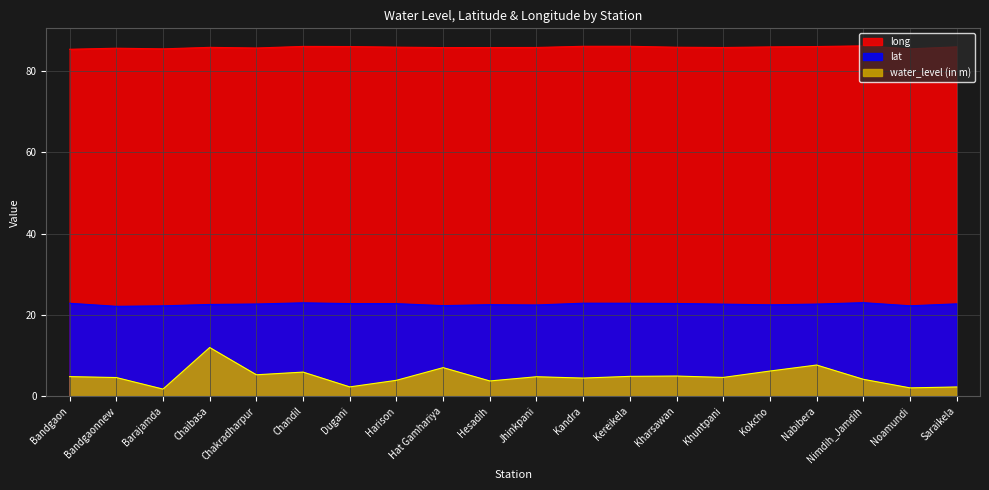

Where is the first local maximum for water_level (in m)?

Chaibasa